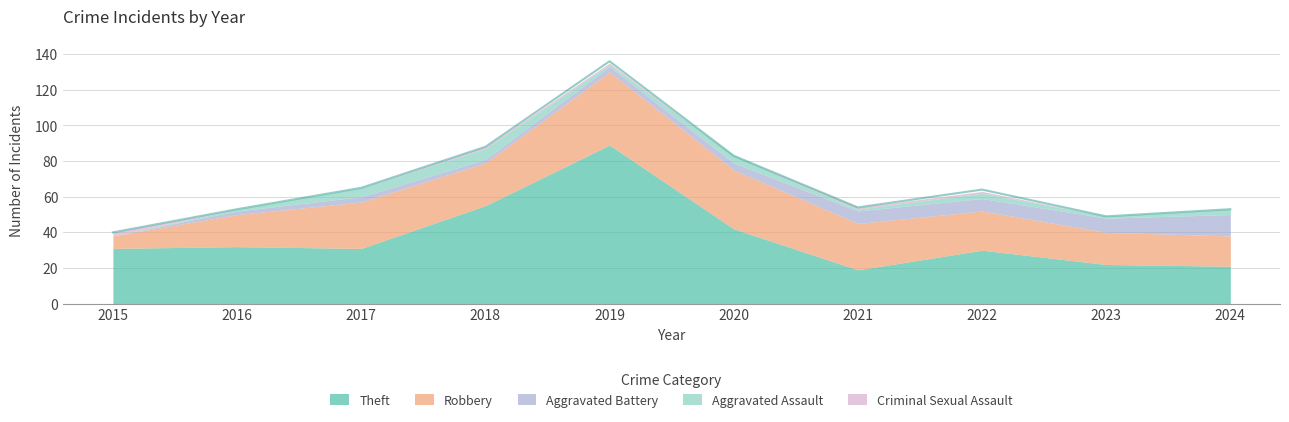

In Aggravated Battery, how many points are lower than both neighbors (excluding endpoints)?

1